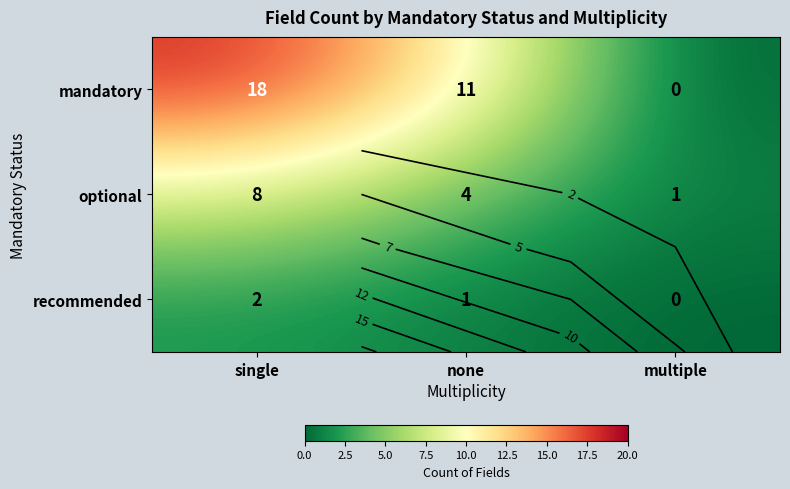

What is the spread (max minus min) of values at multiple?

1